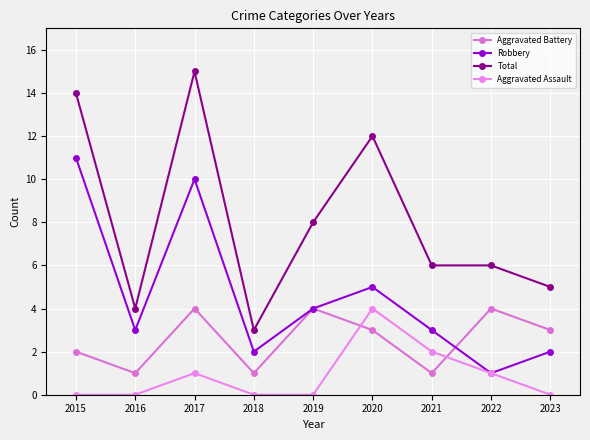

Which category has the lowest value in the Total series?

2018